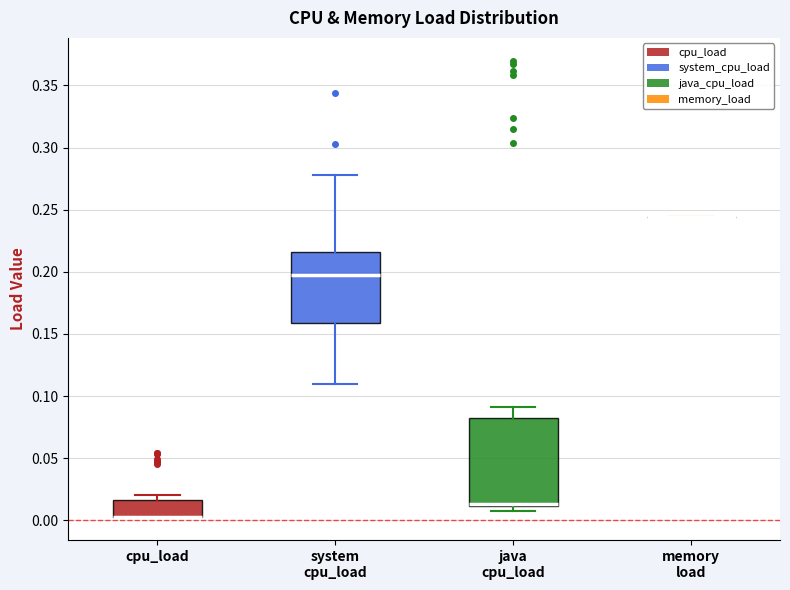

Comparing the boxes themselves (not the whiskers), which one is the tallest?

java cpu_load